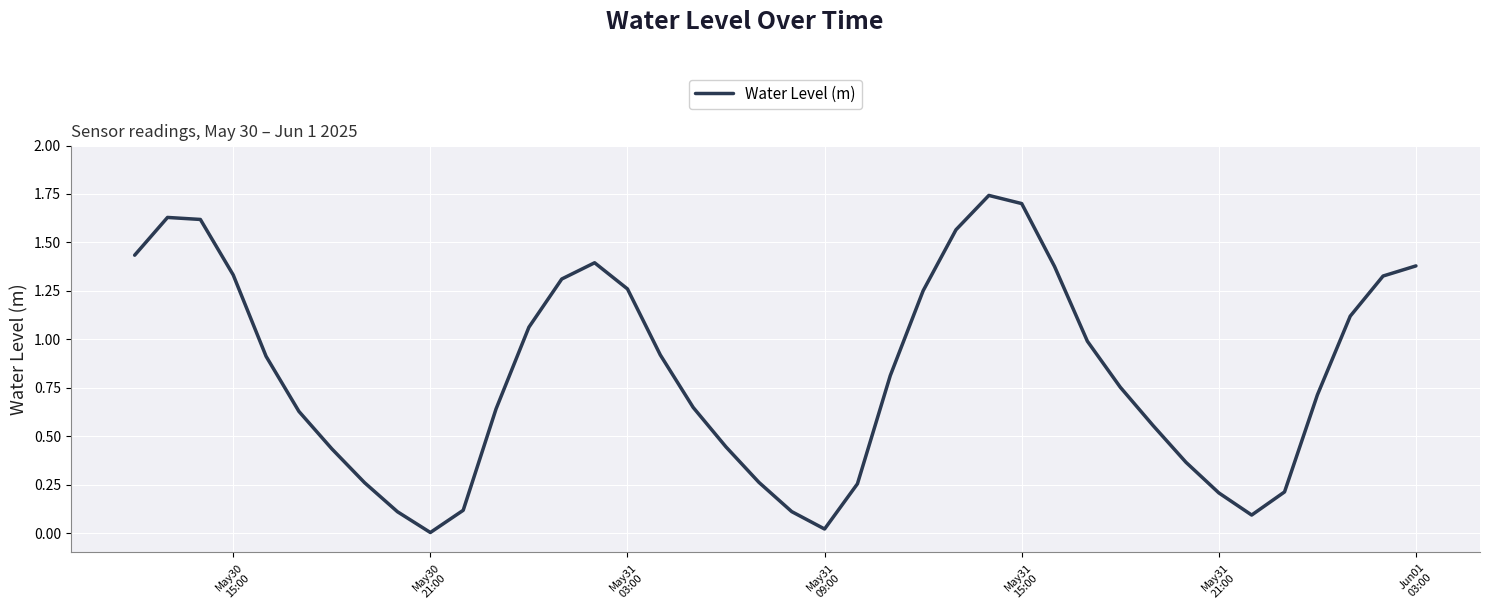

Count the number of categories in the chart.

40